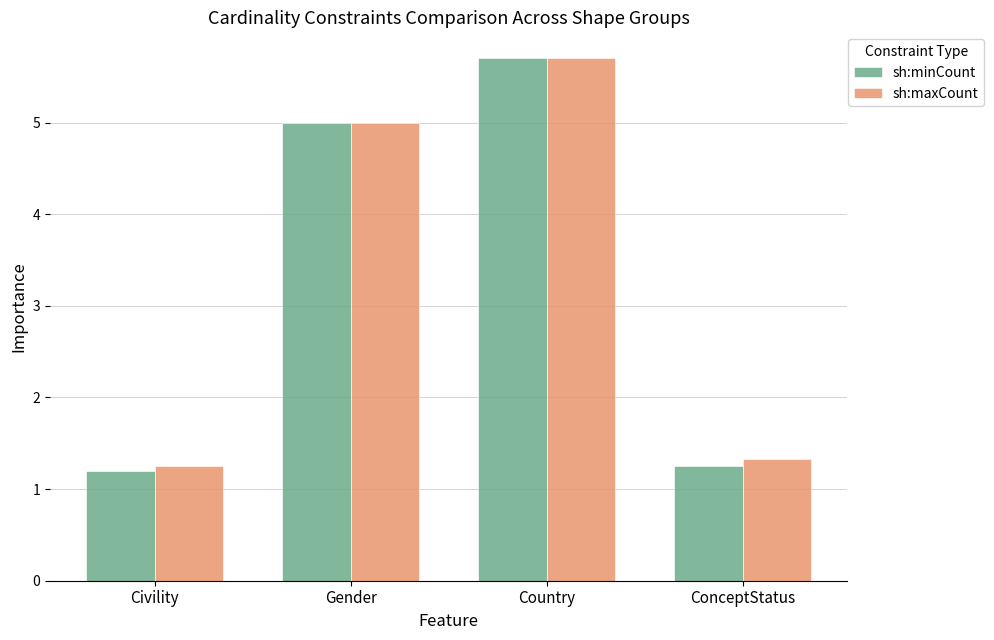

How many bars are there in each group?

2